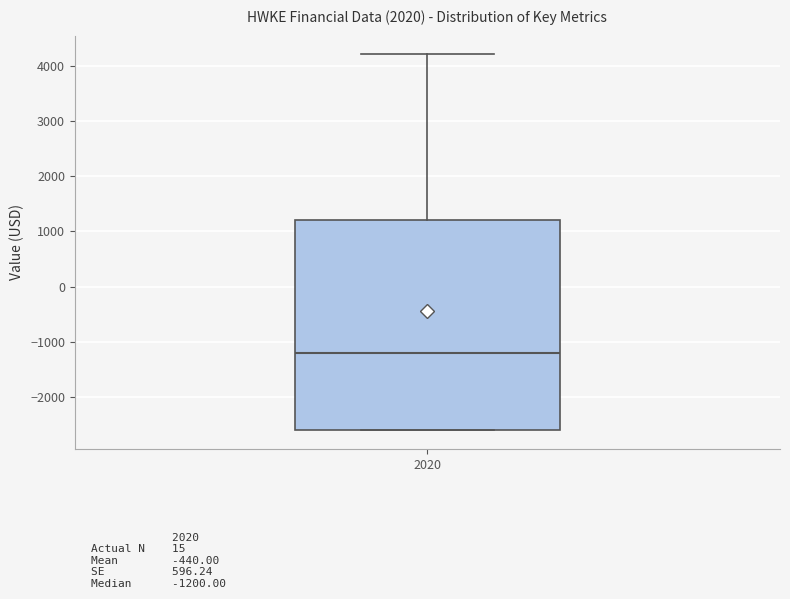

Read this box plot against the y-axis: the position of the median line, the range covered by the box, and the ends of both whiskers. The values are not printed on the chart, so give them approximately, as read against the axis.

median -1200, box -2600 to 1200, whiskers -2600 to 4200